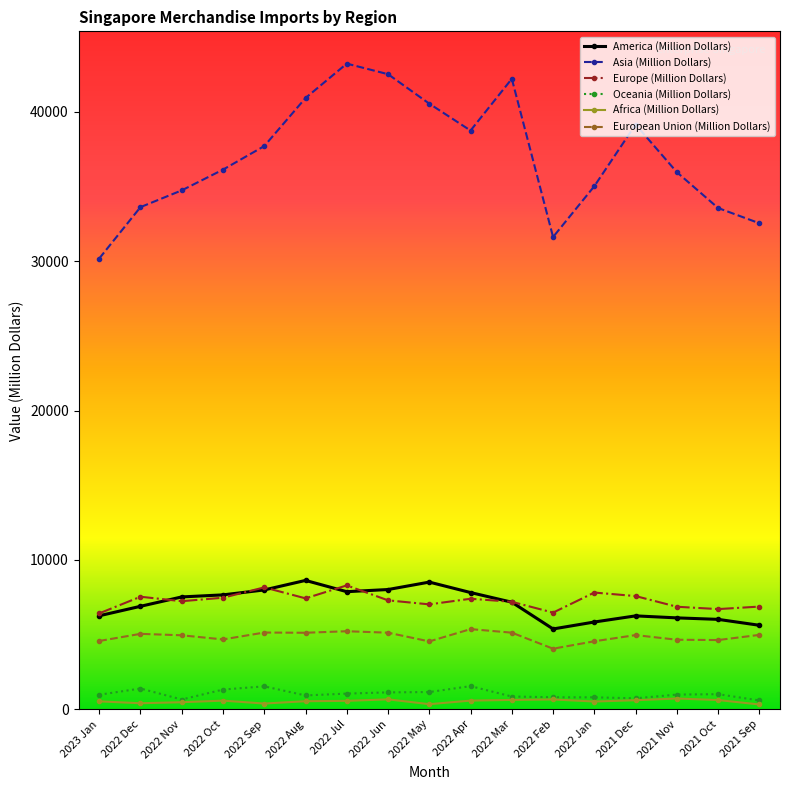

The America (Million Dollars) series shows 7529.4 at 2022 Nov. True or false?

True